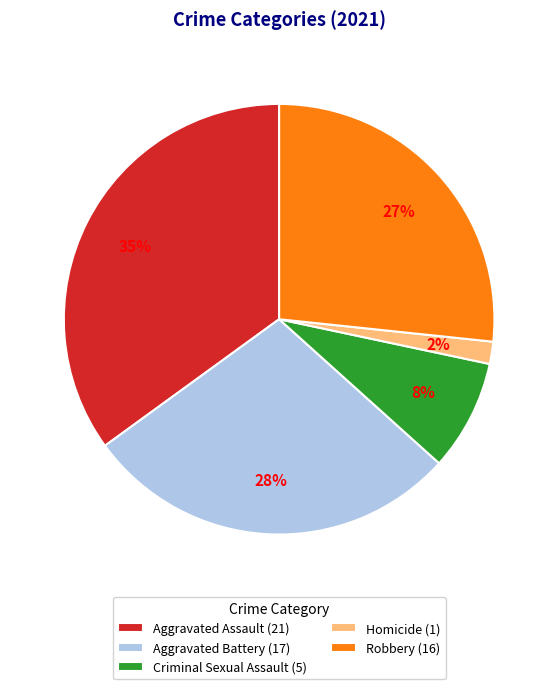

How many slices are in this pie chart?

5